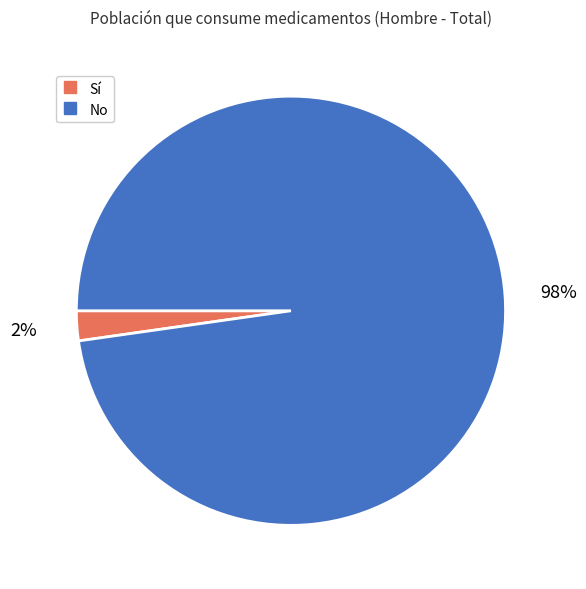

Is there a majority slice in this chart?

Yes